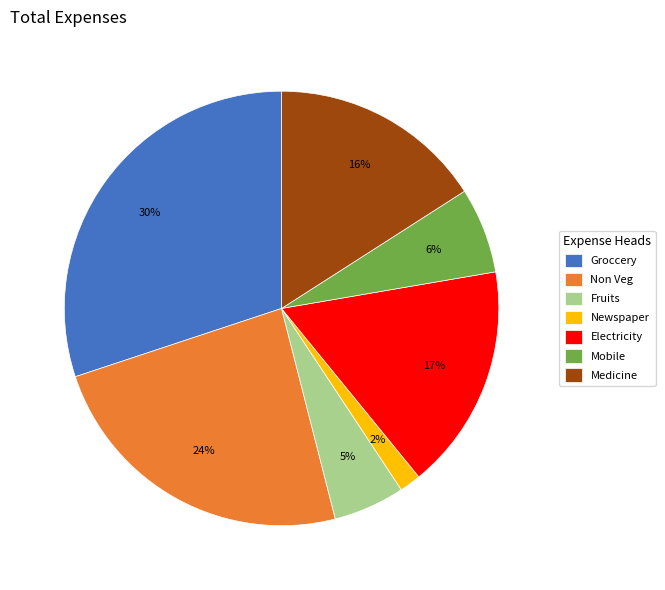

To the nearest percent, what is the combined percentage of Fruits and Non Veg?

29%